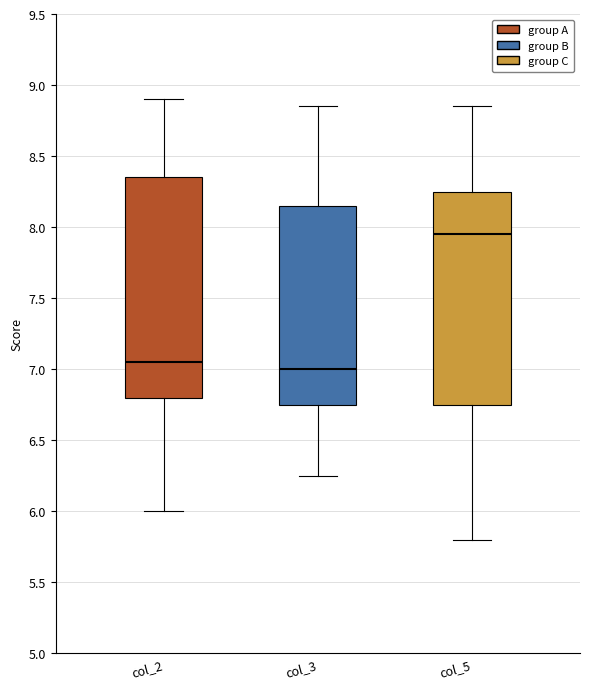

Reading left to right, read every box against the y-axis: the position of its median line, the range the box covers, and the ends of its whiskers. The values are not printed on the chart, so give them approximately, as read against the axis.

col_2: median 7.05, box 6.80 to 8.35, whiskers 6.00 to 8.90
col_3: median 7.00, box 6.75 to 8.15, whiskers 6.25 to 8.85
col_5: median 7.95, box 6.75 to 8.25, whiskers 5.80 to 8.85